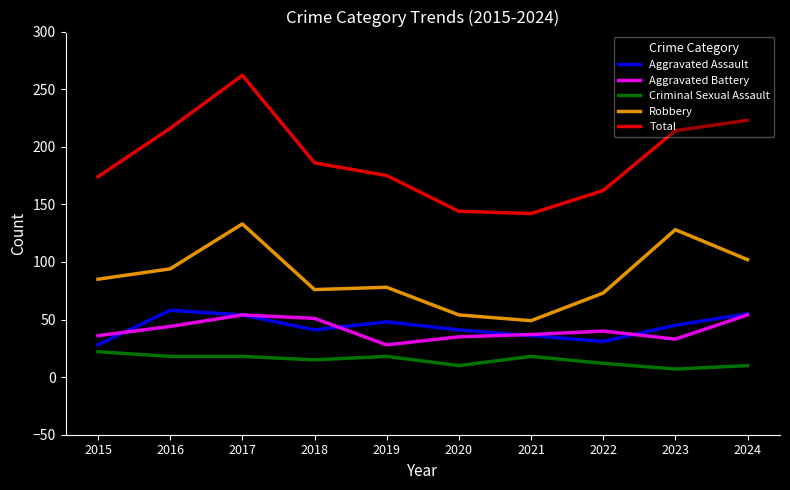

True or false: Robbery and Aggravated Assault cross at least once.

False